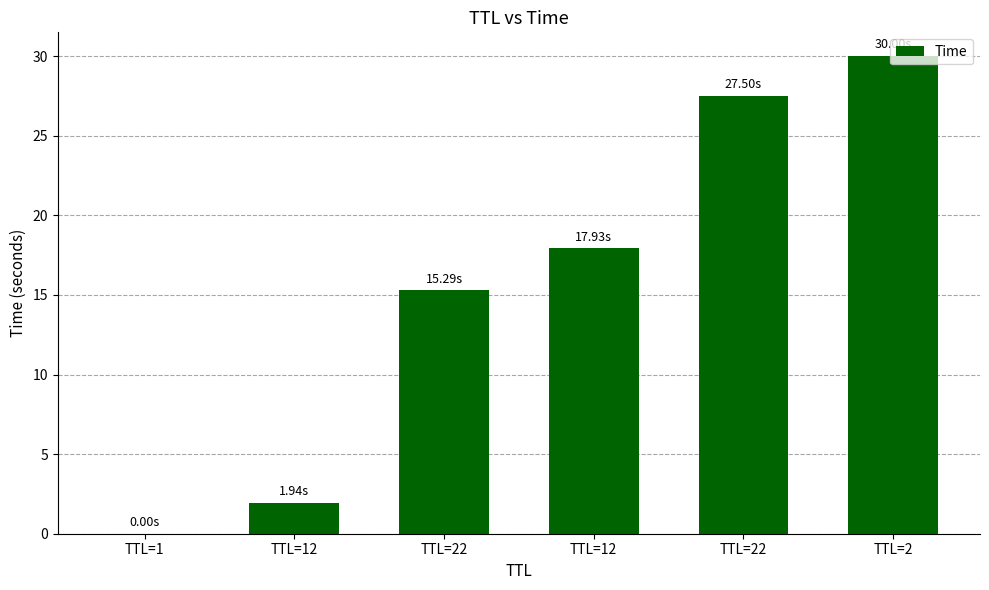

Are the bars horizontal?

No